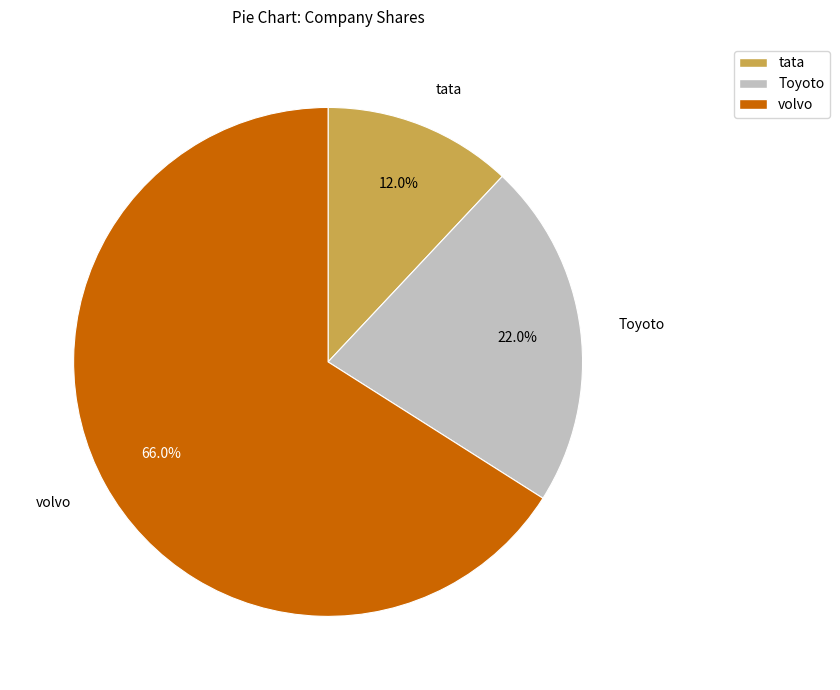

Which has a higher value, tata or Toyoto?

Toyoto